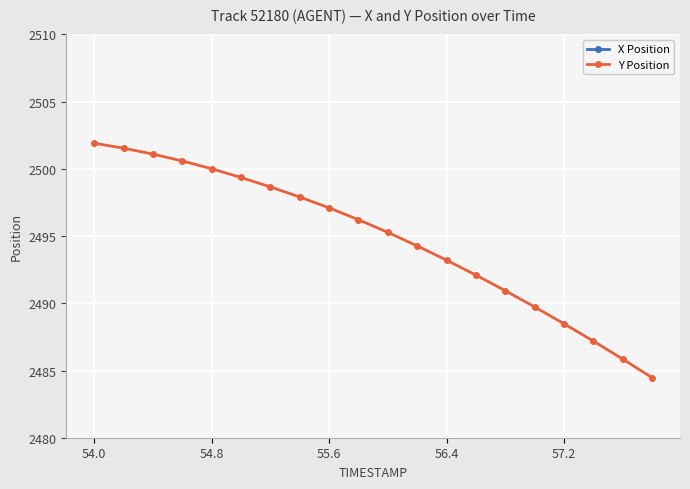

How many interior local valleys does the X Position series have?

1